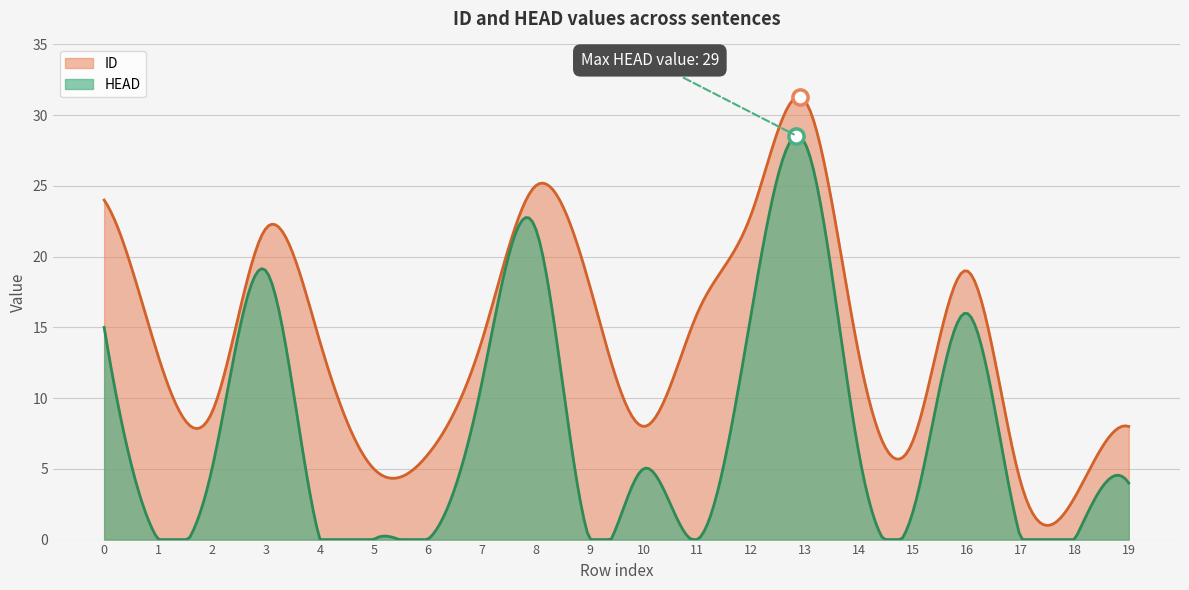

At how many categories does at least one series exceed 20?

5